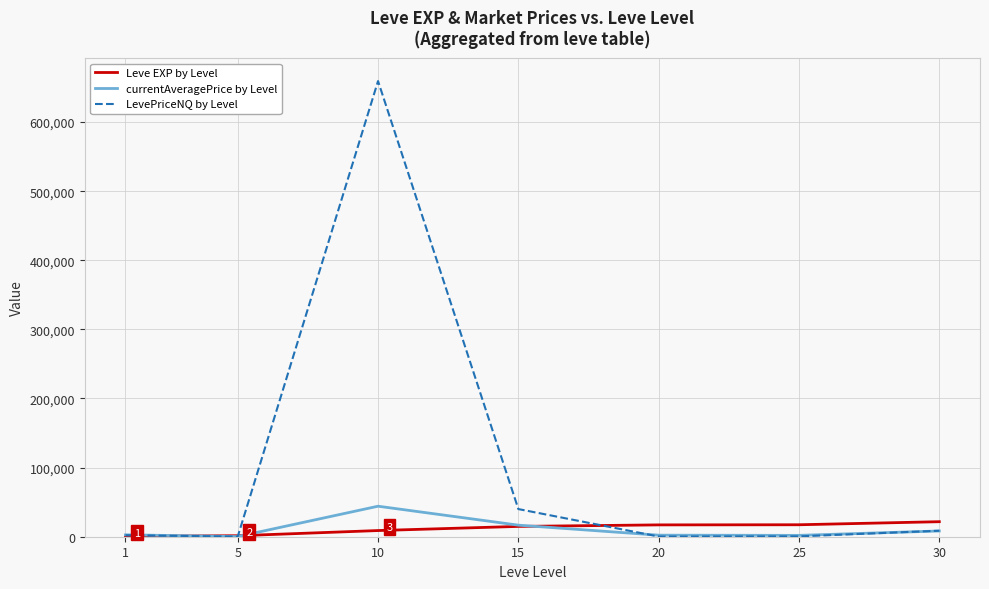

Which series has the widest spread of values?

LevePriceNQ by Level